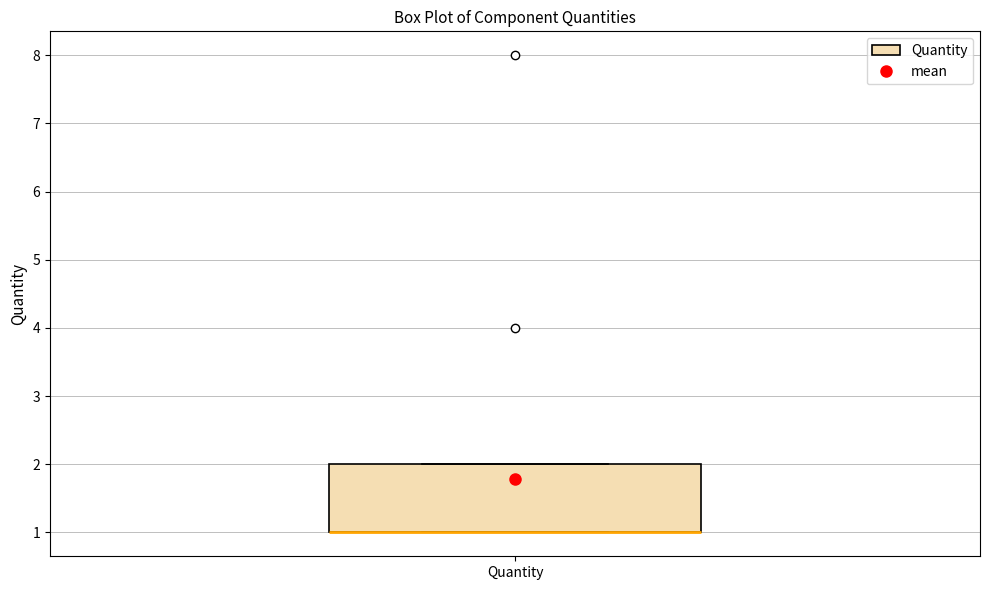

Transcribe this box plot: give where the median line is, the range the box spans, and where the two whiskers end, as read against the y-axis. The values are not printed on the chart, so give them approximately, as read against the axis.

median 1 (drawn on the box's lower edge), box 1 to 2, whiskers 1 to 2